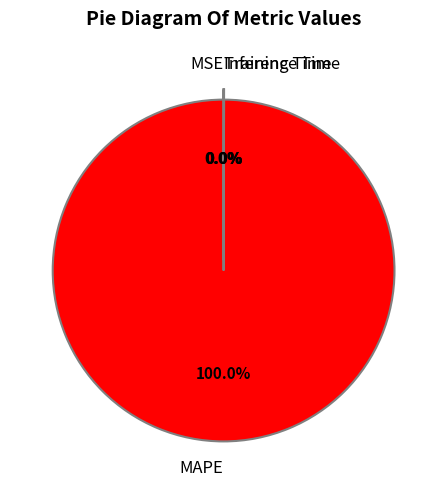

Which slice is the largest?

MAPE